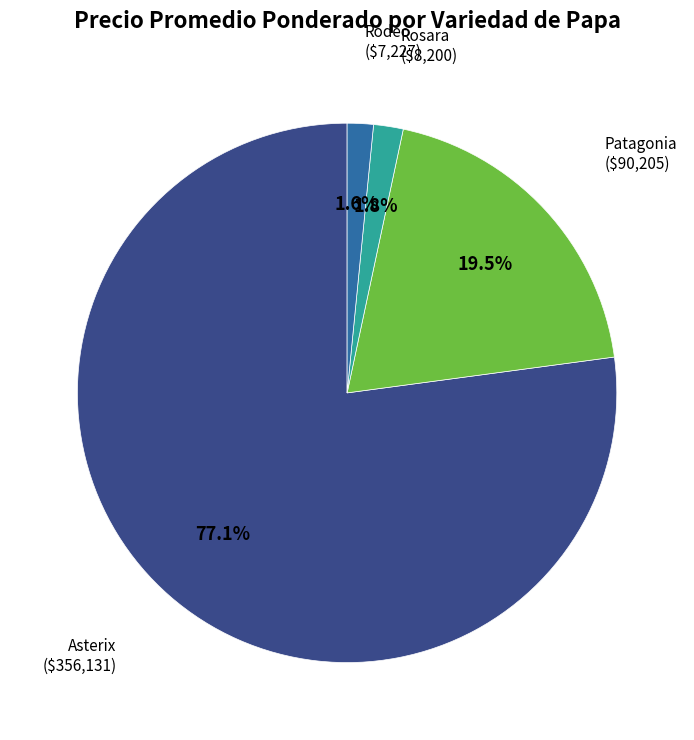

To the nearest percent, what portion does Asterix represent?

77%